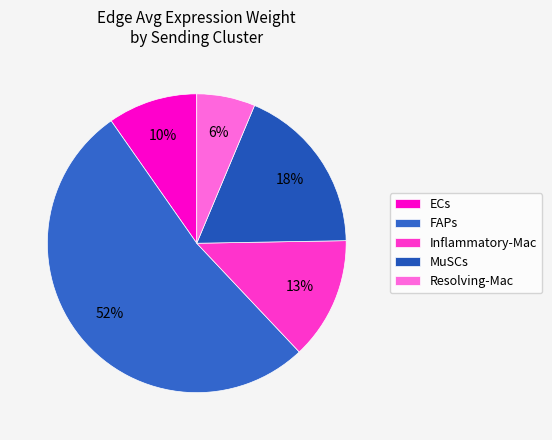

Between Inflammatory-Mac and ECs, which is larger?

Inflammatory-Mac